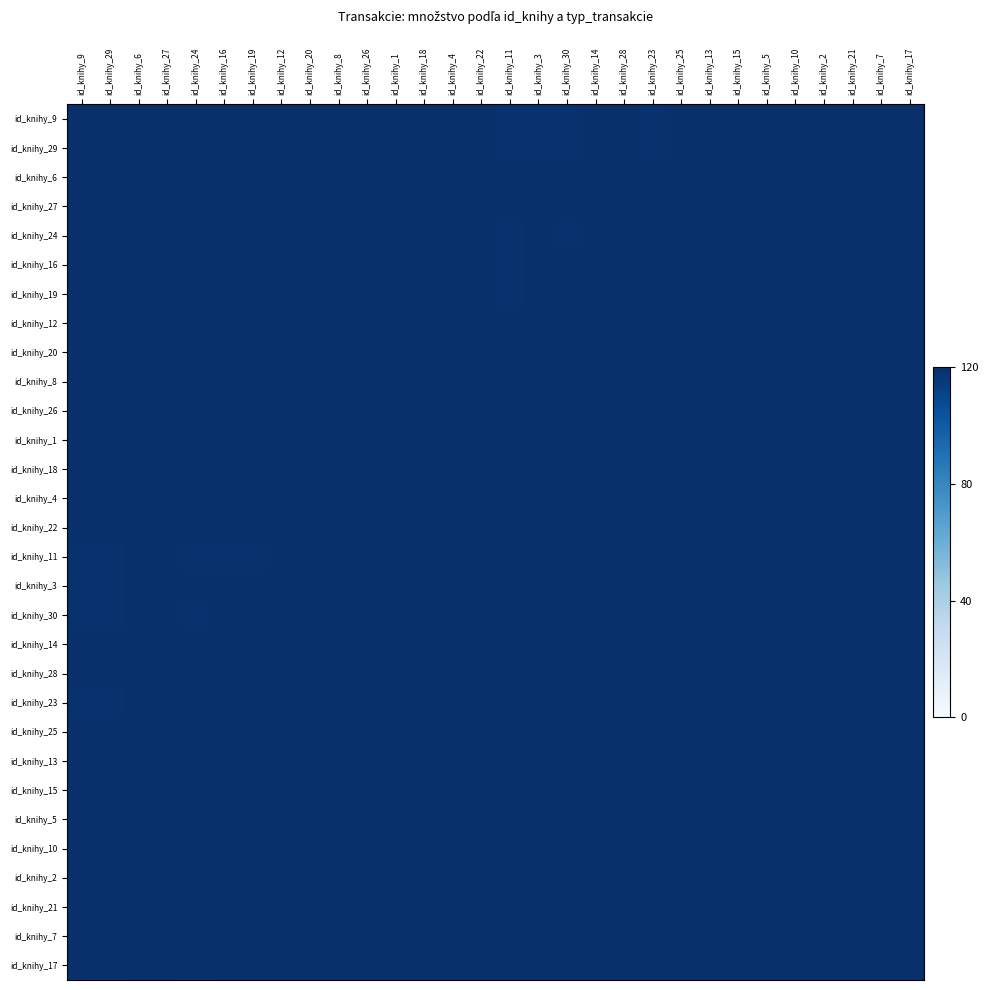

Between id_knihy_4 and id_knihy_29, which is larger?

id_knihy_29